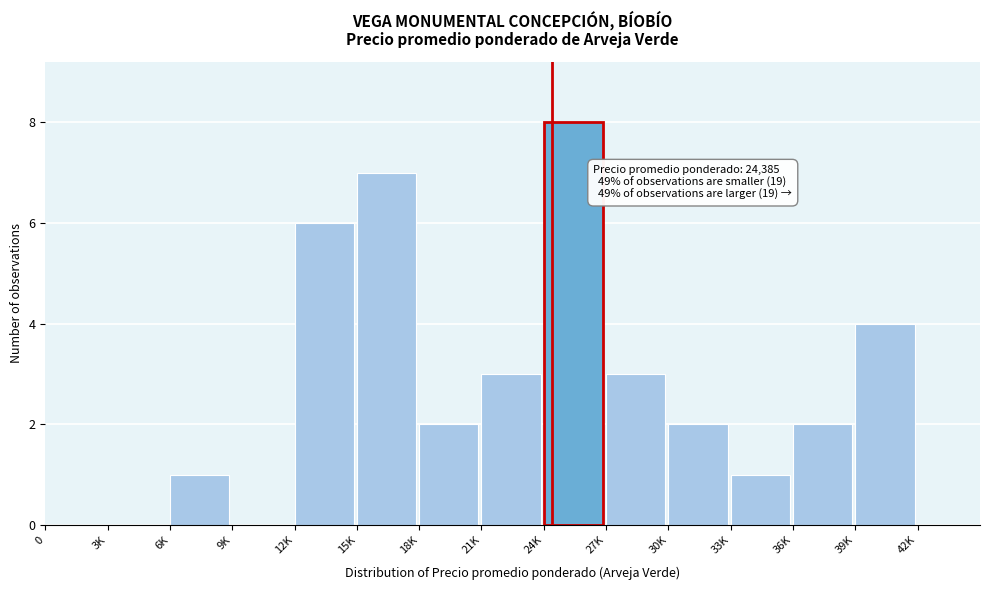

Reading left to right, what are all the values shown in this chart?

0=0	3K=0	6K=1	9K=0	12K=6	15K=7	18K=2	21K=3	24K=8	27K=3	30K=2	33K=1	36K=2	39K=4	42K=0